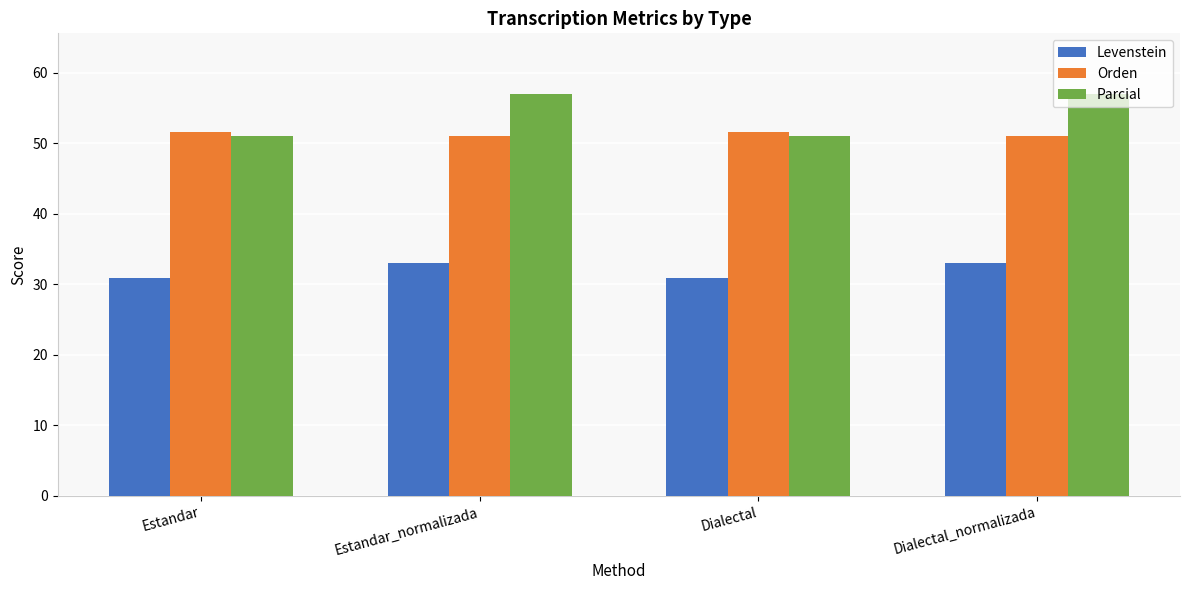

Rank the series by their maximum value, from lowest to highest.

Levenstein, Orden, Parcial